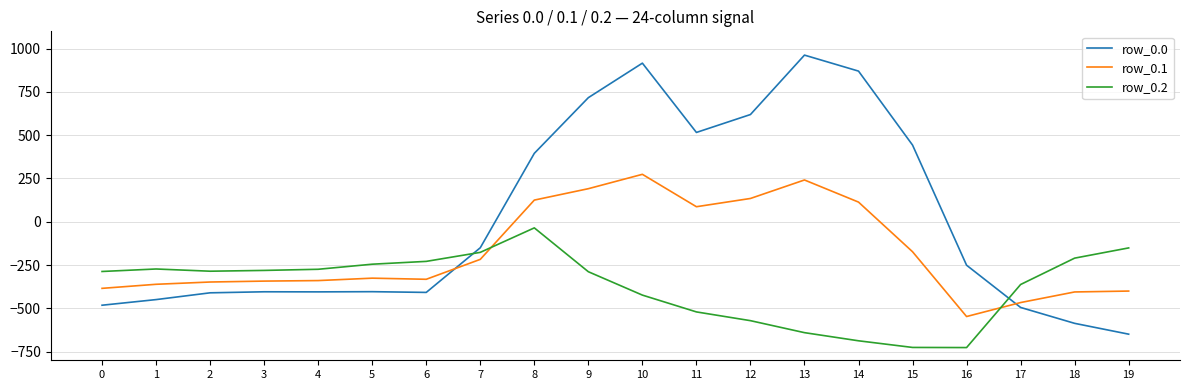

How many distinct data groups are displayed?

3